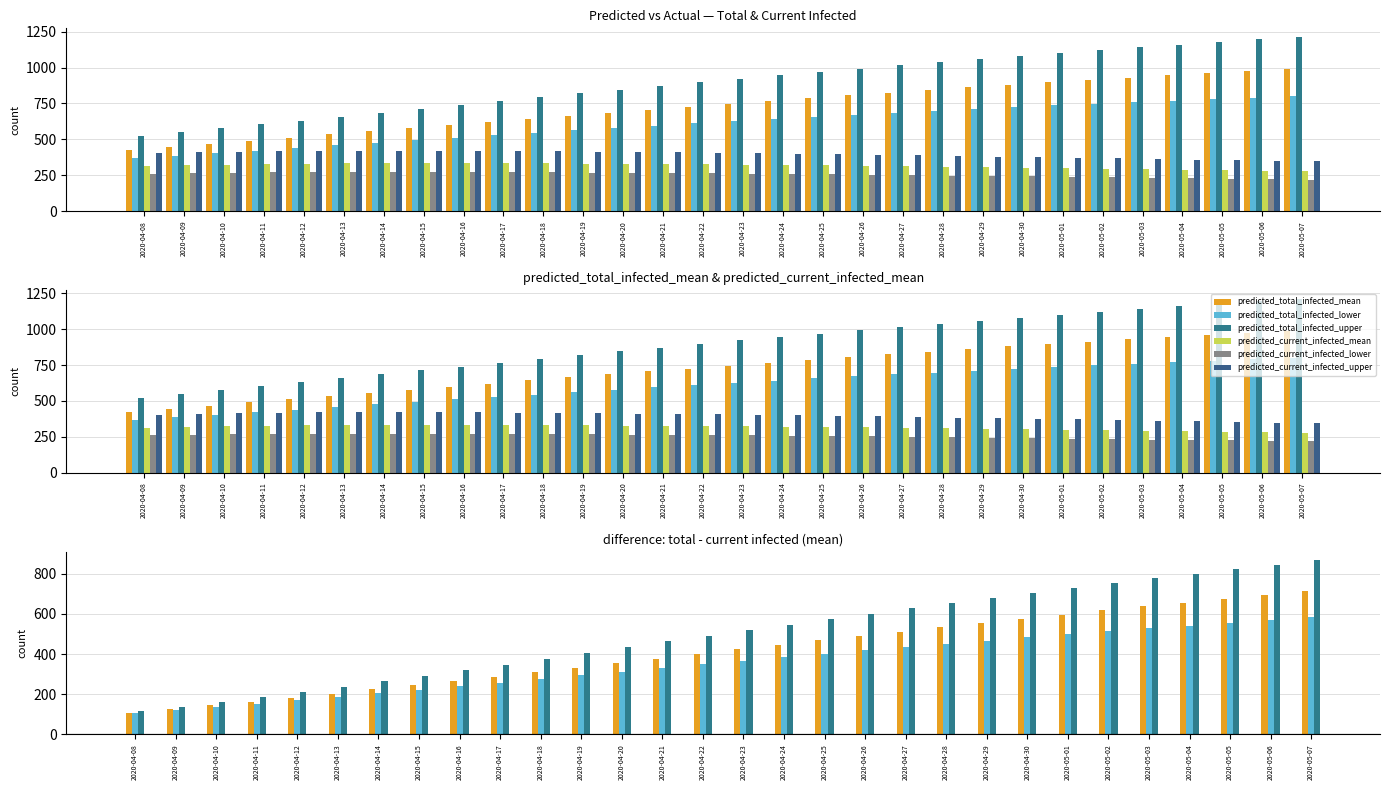

What value does the predicted_current_infected_mean series have at 2020-04-15?

333